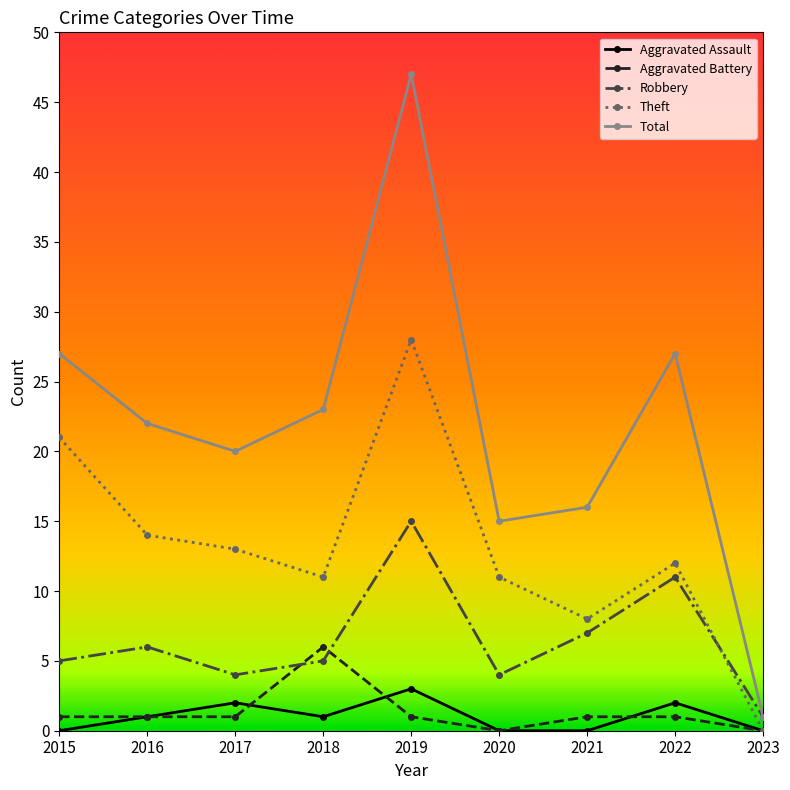

What is the average value of the Theft series?

13